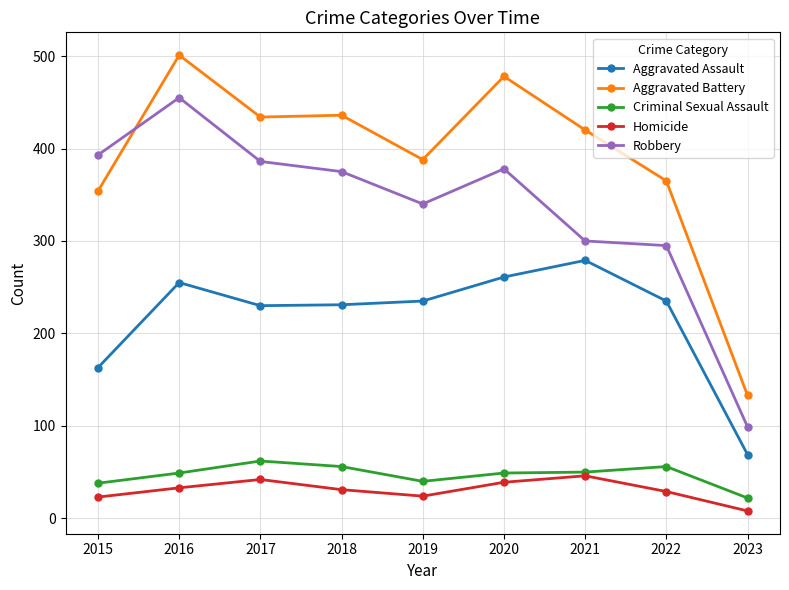

In Aggravated Assault, how many points are lower than both neighbors (excluding endpoints)?

1